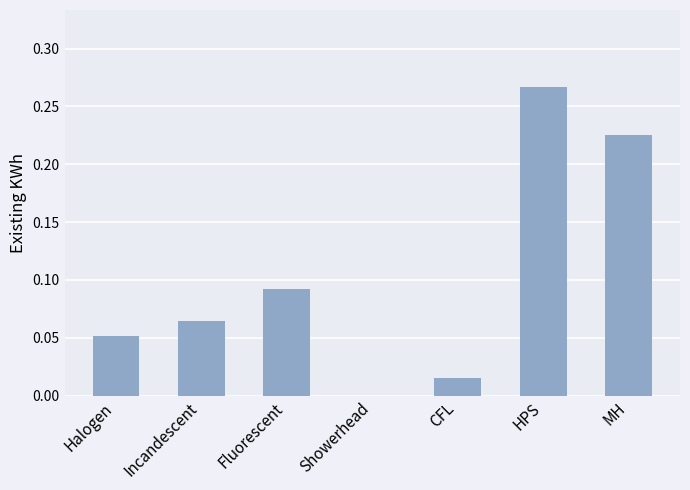

What is the sum of all values?

0.7